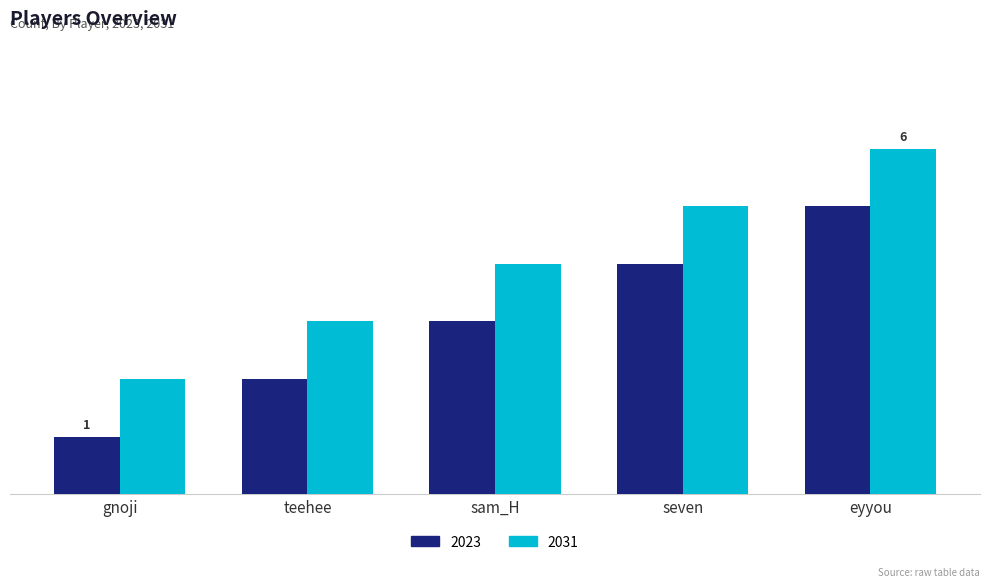

List the series in order of their overall mean, lowest first.

2023, 2031